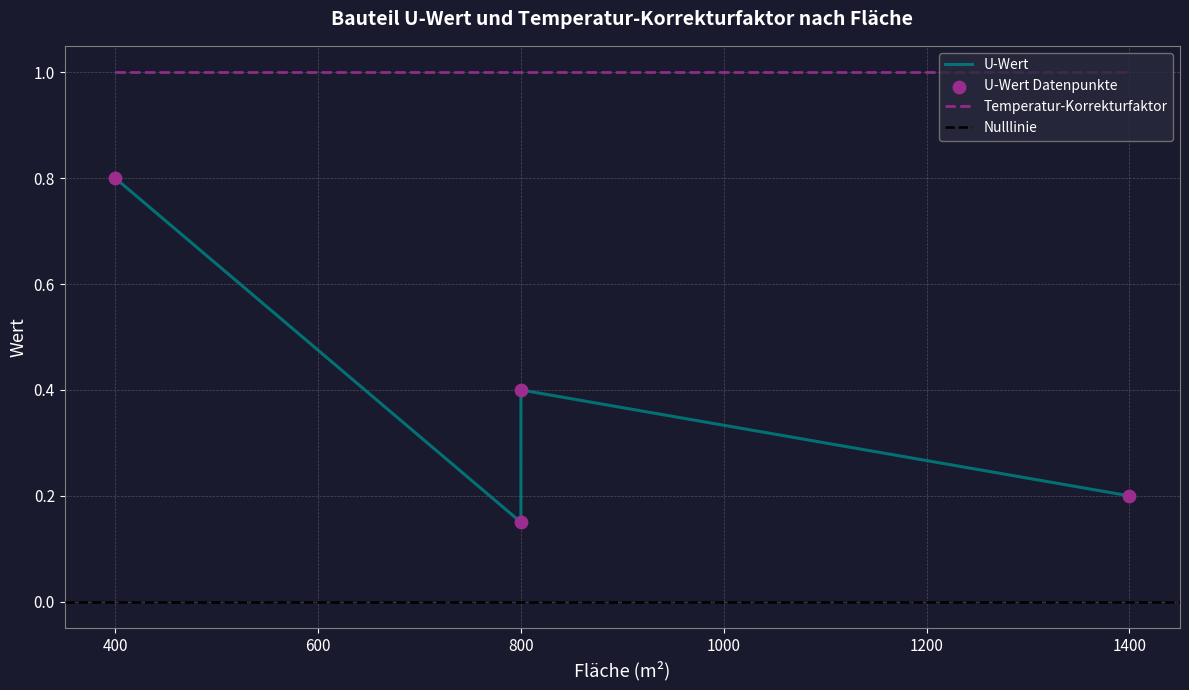

Which has a higher value, 1400 or 800?

800